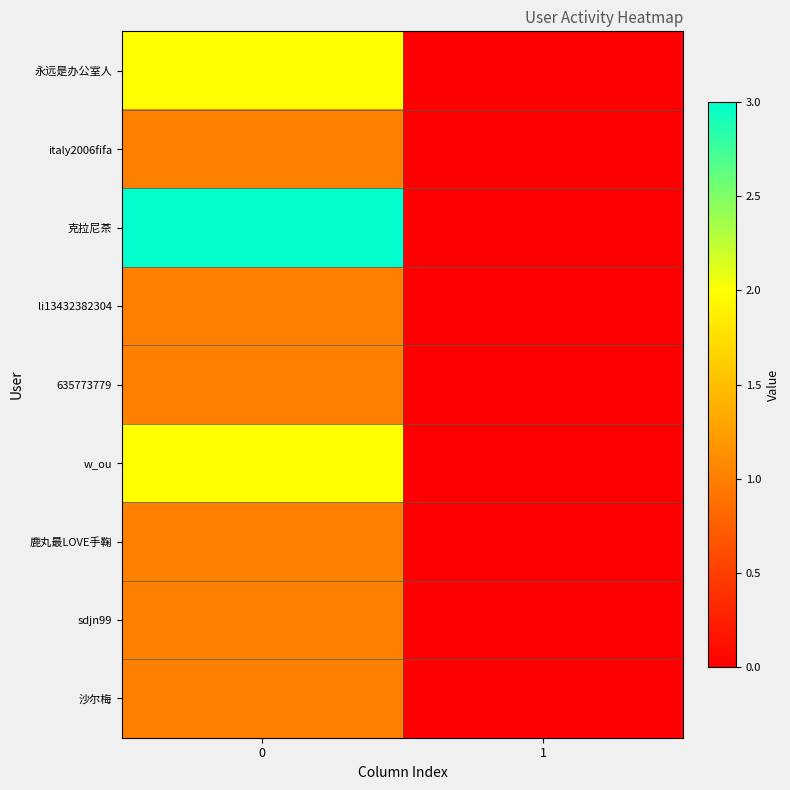

Reading left to right, extract all data points from this chart.

永远是办公室人: 0=2	1=0
italy2006fifa: 0=1	1=0
克拉尼茶: 0=3	1=0
li13432382304: 0=1	1=0
635773779: 0=1	1=0
w_ou: 0=2	1=0
鹿丸最LOVE手鞠: 0=1	1=0
sdjn99: 0=1	1=0
沙尔梅: 0=1	1=0